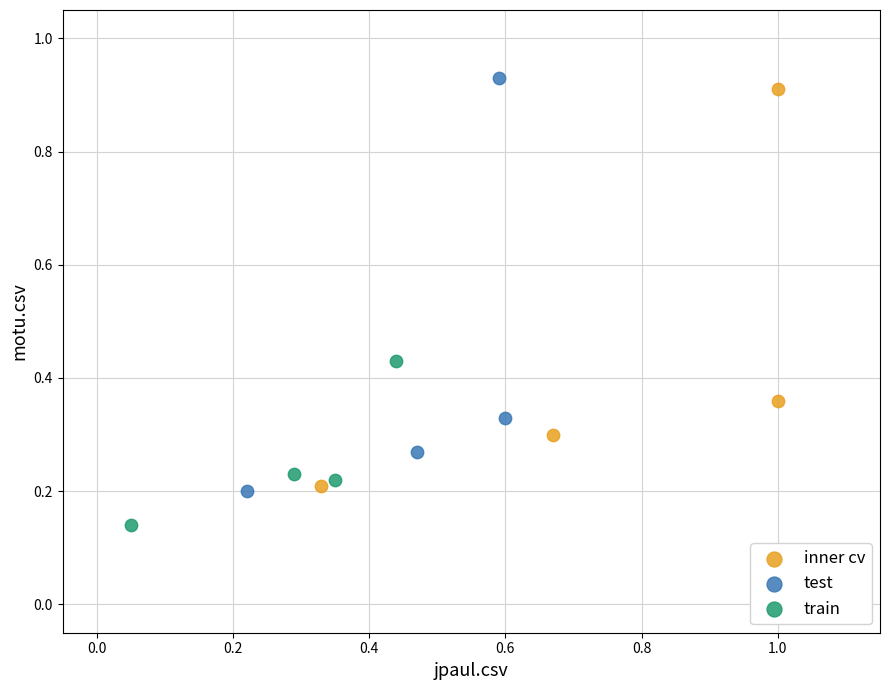

Which series reaches the minimum Y coordinate?

train